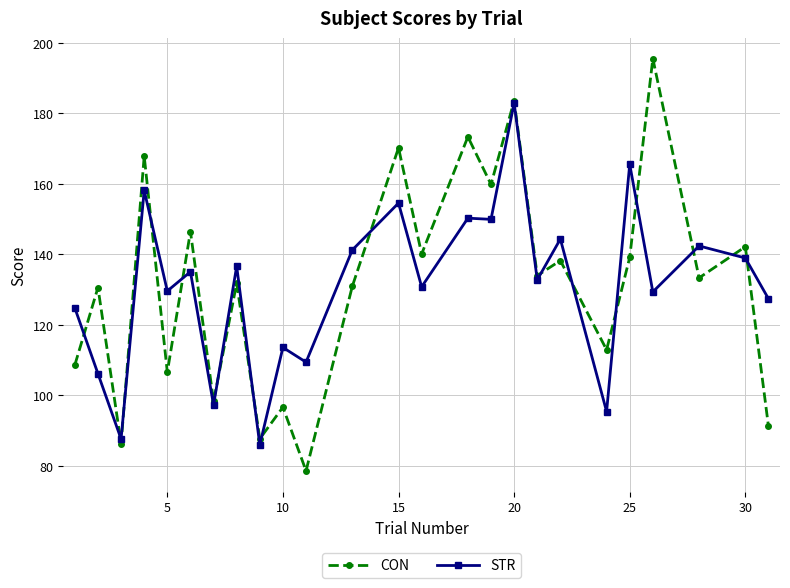

List the series in order of their peak value, lowest first.

STR, CON